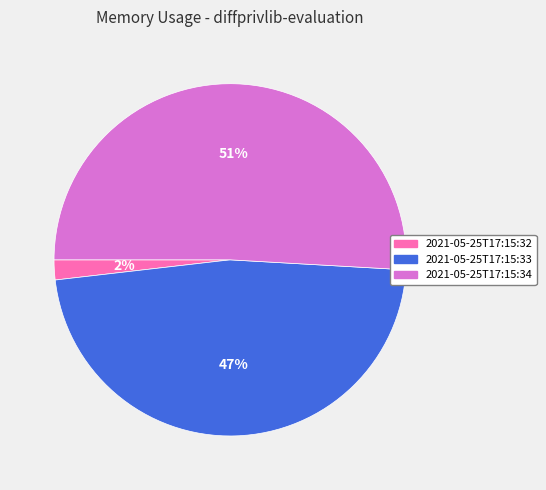

To the nearest percent, what is the difference between the largest and smallest slice percentages?

49%